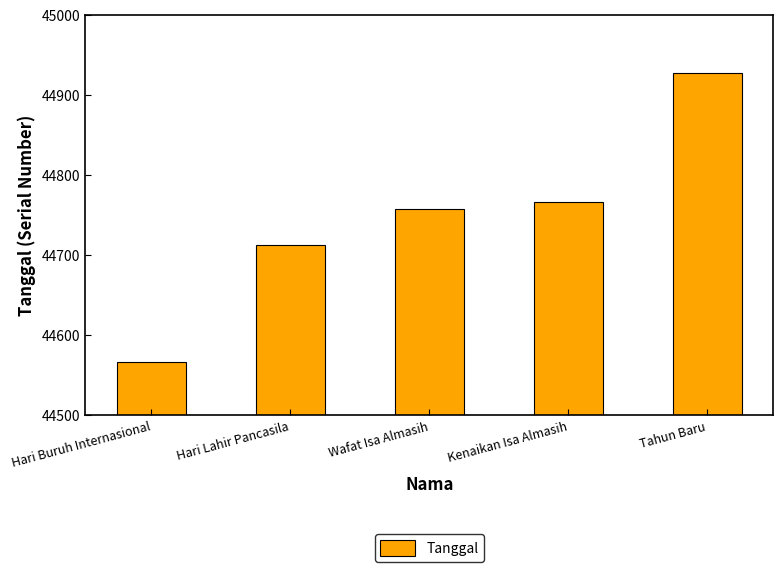

Between Hari Lahir Pancasila and Hari Buruh Internasional, which is larger?

Hari Lahir Pancasila